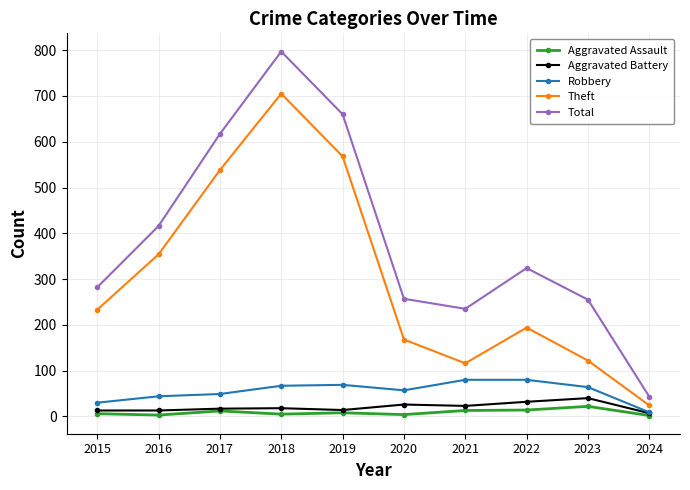

How many distinct data groups are displayed?

5